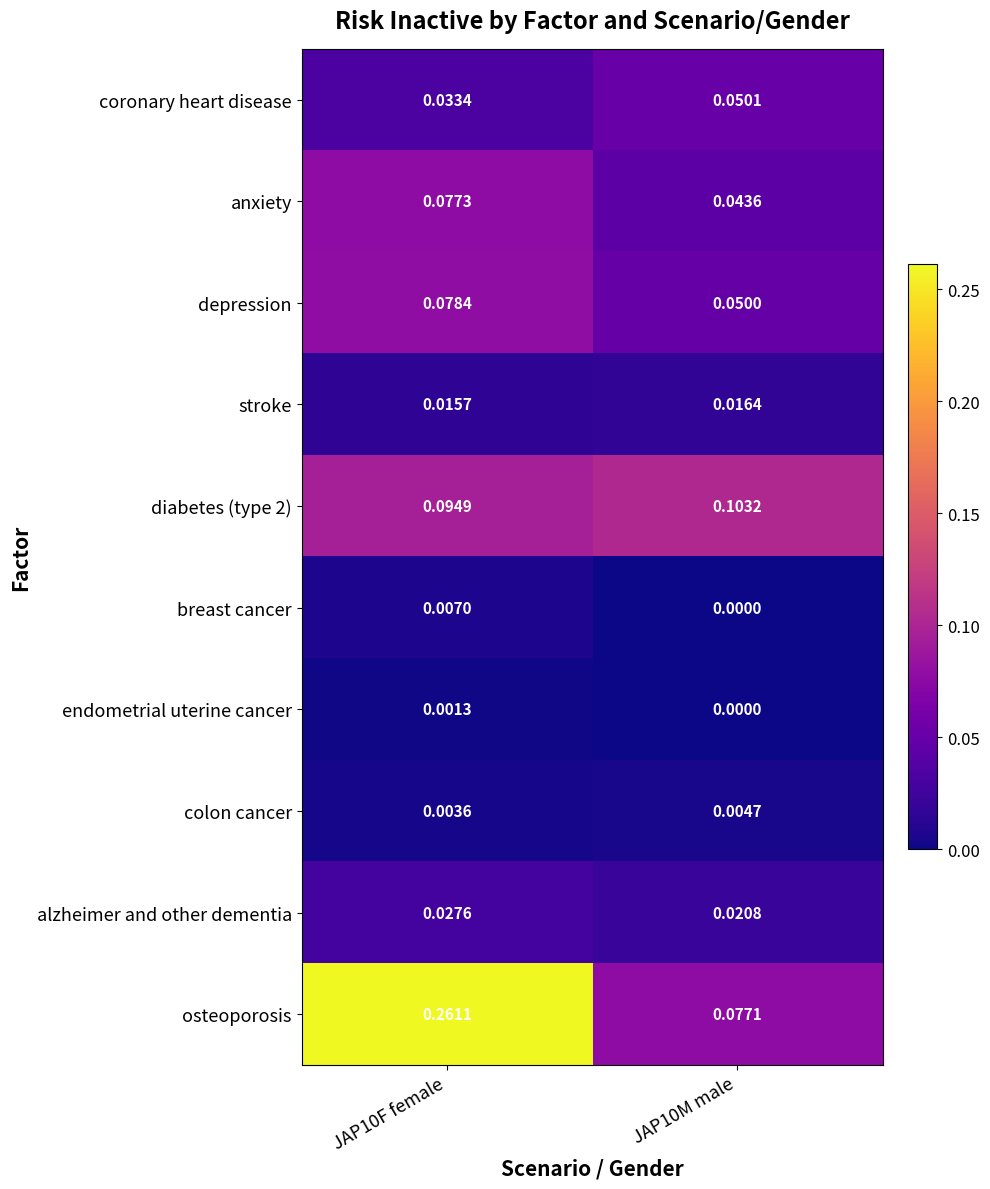

Which series has the largest range (max minus min)?

osteoporosis